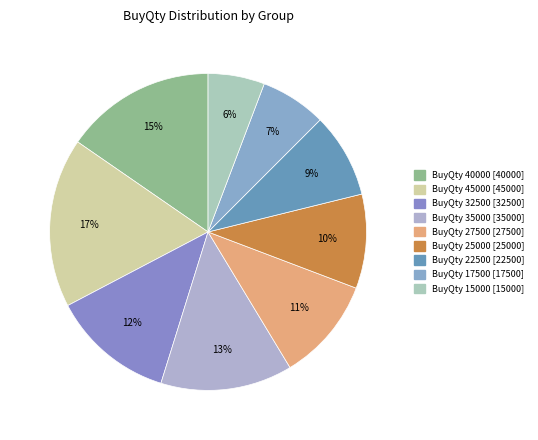

Count the number of slices in the pie.

9